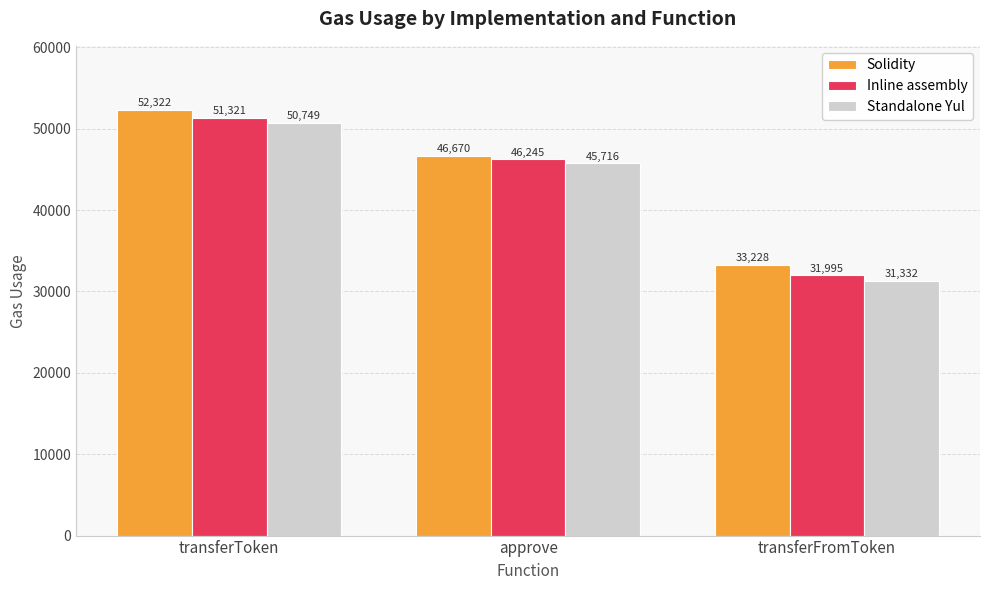

What is the greatest value displayed?

52322